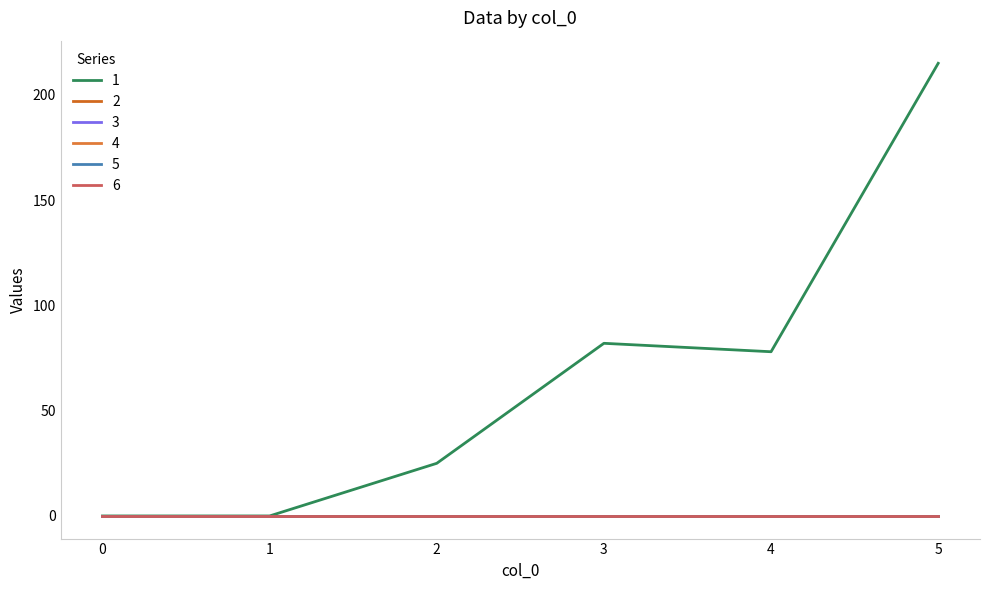

Does the chart display data point markers on the line(s)?

No